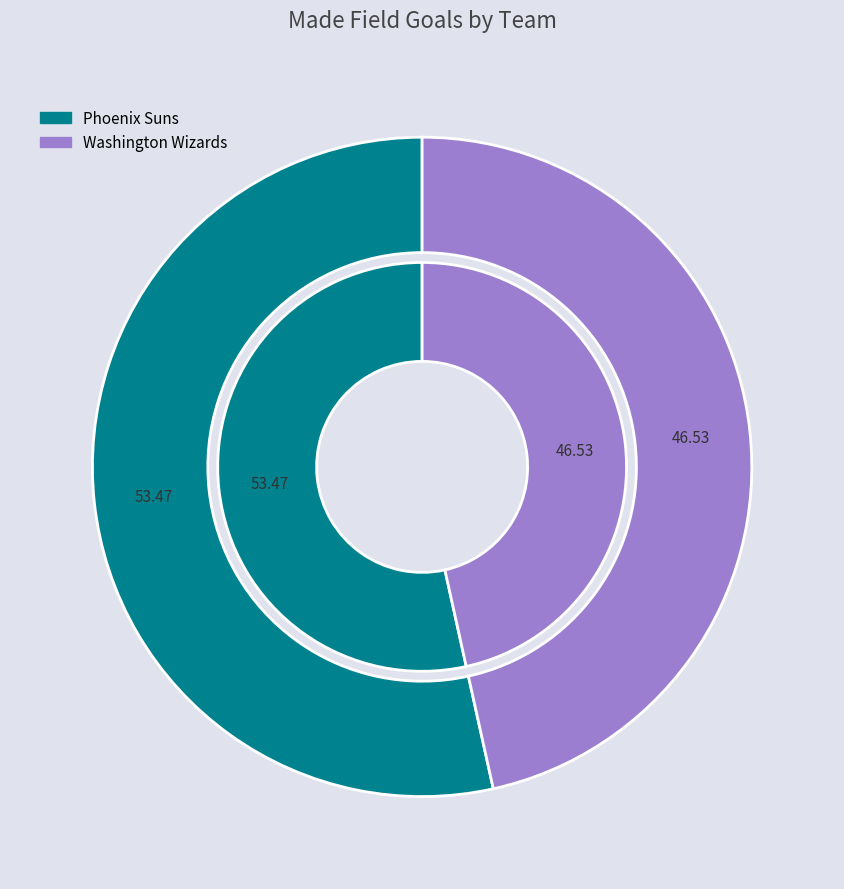

How many segments does this pie chart have?

2